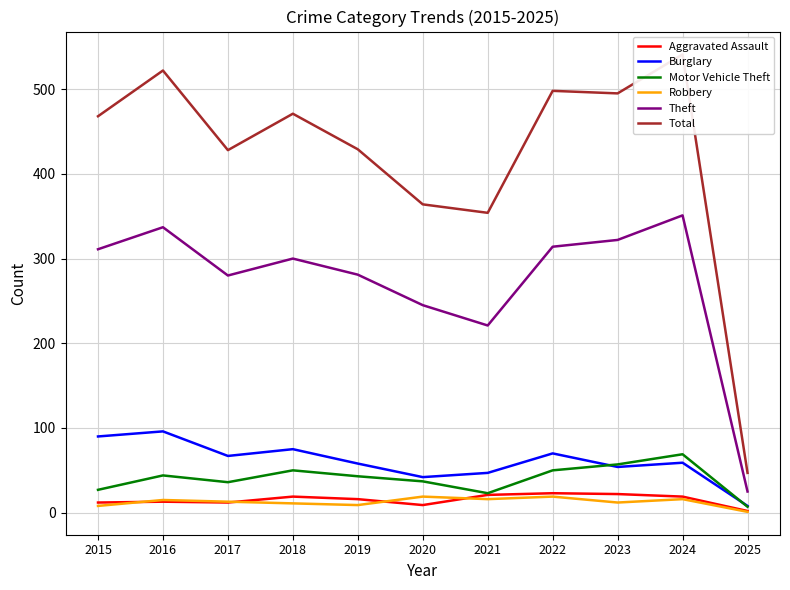

In Total, how many points are lower than both neighbors (excluding endpoints)?

3